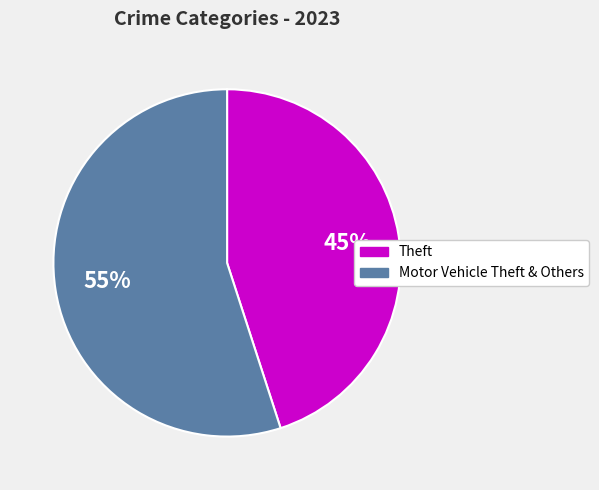

How many segments does this pie chart have?

2